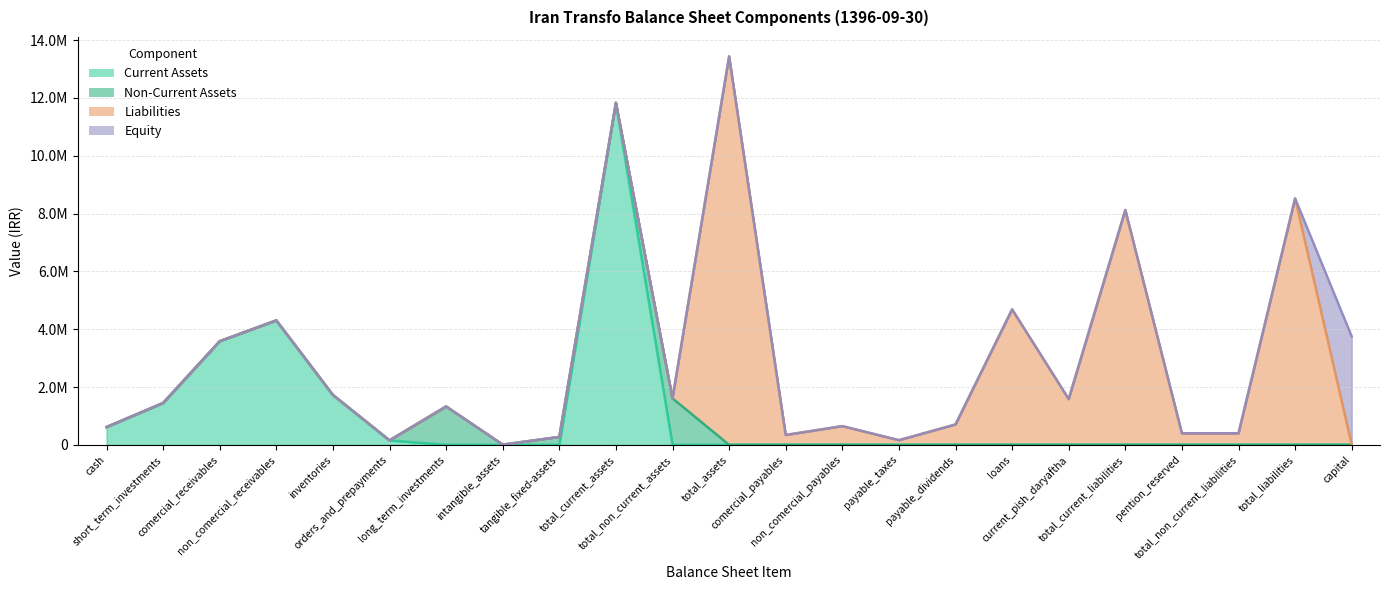

What is the difference between the maximum and minimum values in the Current Assets series?

11827895